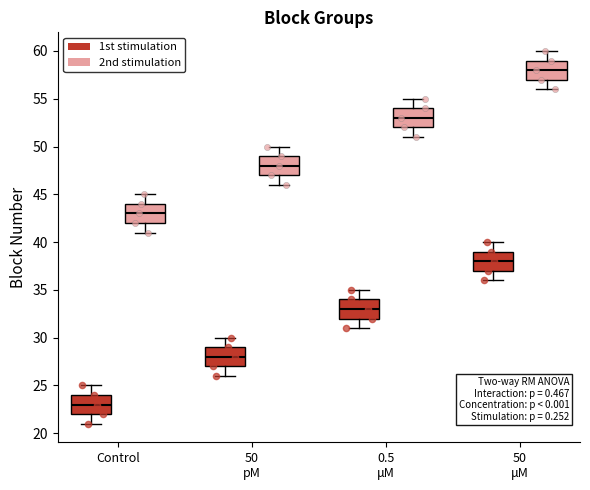

Reading left to right, read every box against the y-axis: the position of its median line, the range the box covers, and the ends of its whiskers. The values are not printed on the chart, so give them approximately, as read against the axis.

Control (1st stimulation): median 23, box 22 to 24, whiskers 21 to 25
Control (2nd stimulation): median 43, box 42 to 44, whiskers 41 to 45
50 pM (1st stimulation): median 28, box 27 to 29, whiskers 26 to 30
50 pM (2nd stimulation): median 48, box 47 to 49, whiskers 46 to 50
0.5 μM (1st stimulation): median 33, box 32 to 34, whiskers 31 to 35
0.5 μM (2nd stimulation): median 53, box 52 to 54, whiskers 51 to 55
50 μM (1st stimulation): median 38, box 37 to 39, whiskers 36 to 40
50 μM (2nd stimulation): median 58, box 57 to 59, whiskers 56 to 60